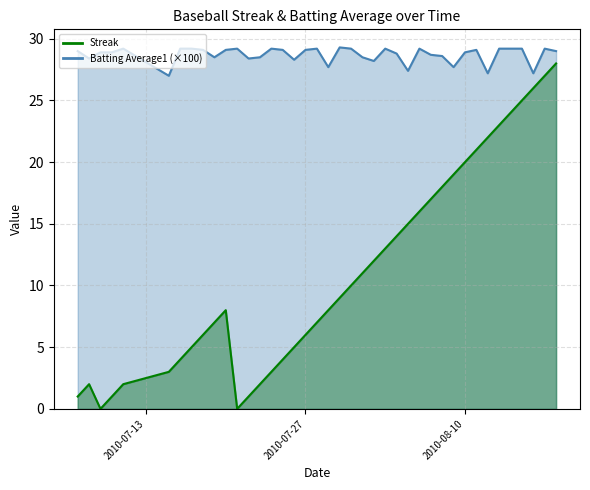

Which series has the largest total across all categories?

Batting Average1